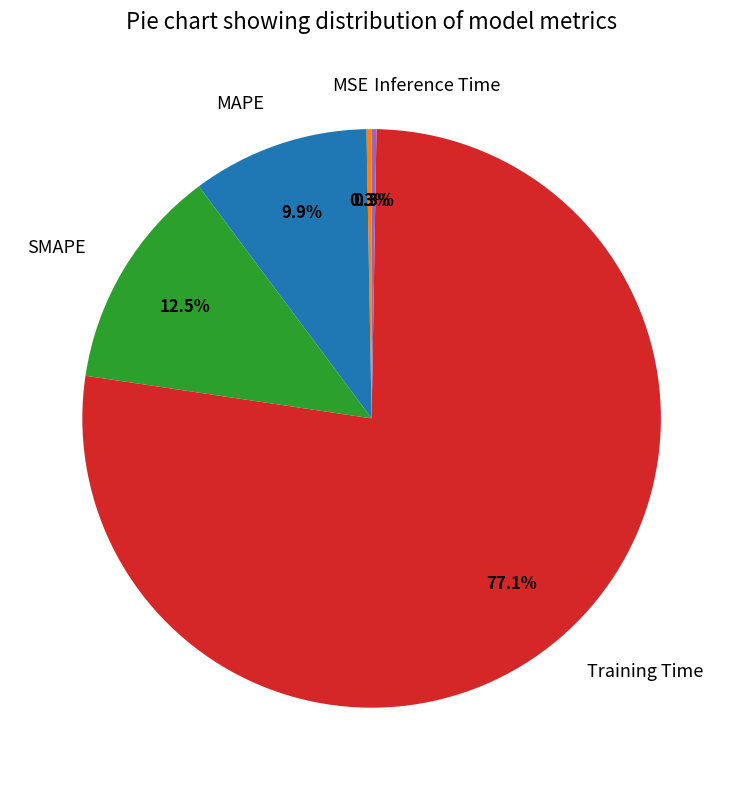

To the nearest percent, what is the difference between the MSE and Training Time slice percentages?

77%